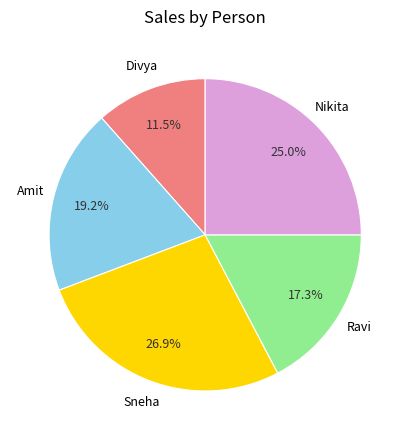

Does any single category account for the majority?

No